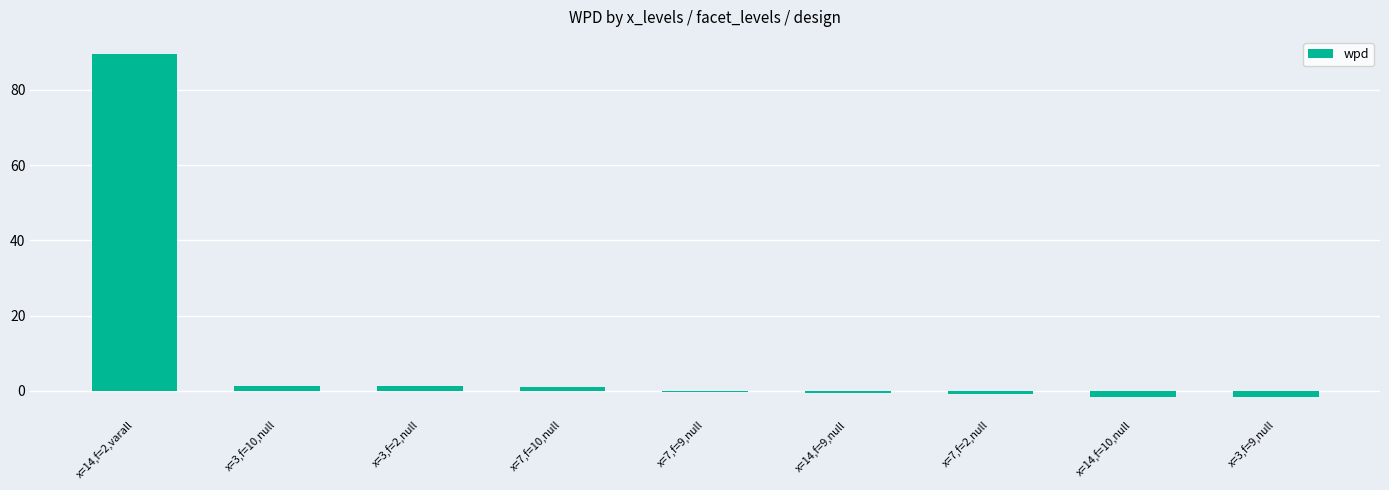

Count the number of data series in this chart.

1